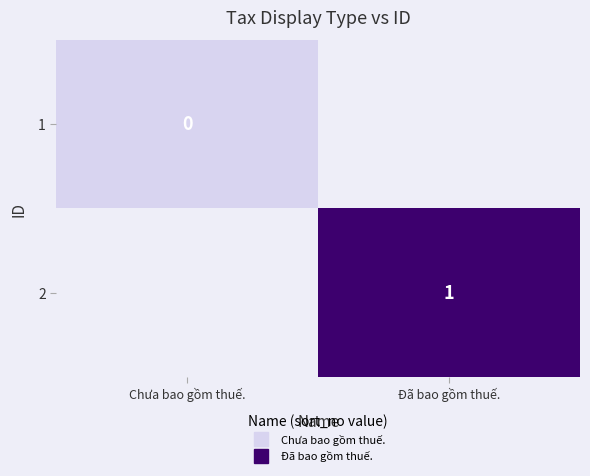

Rank the series by their average value, from highest to lowest.

1, 2